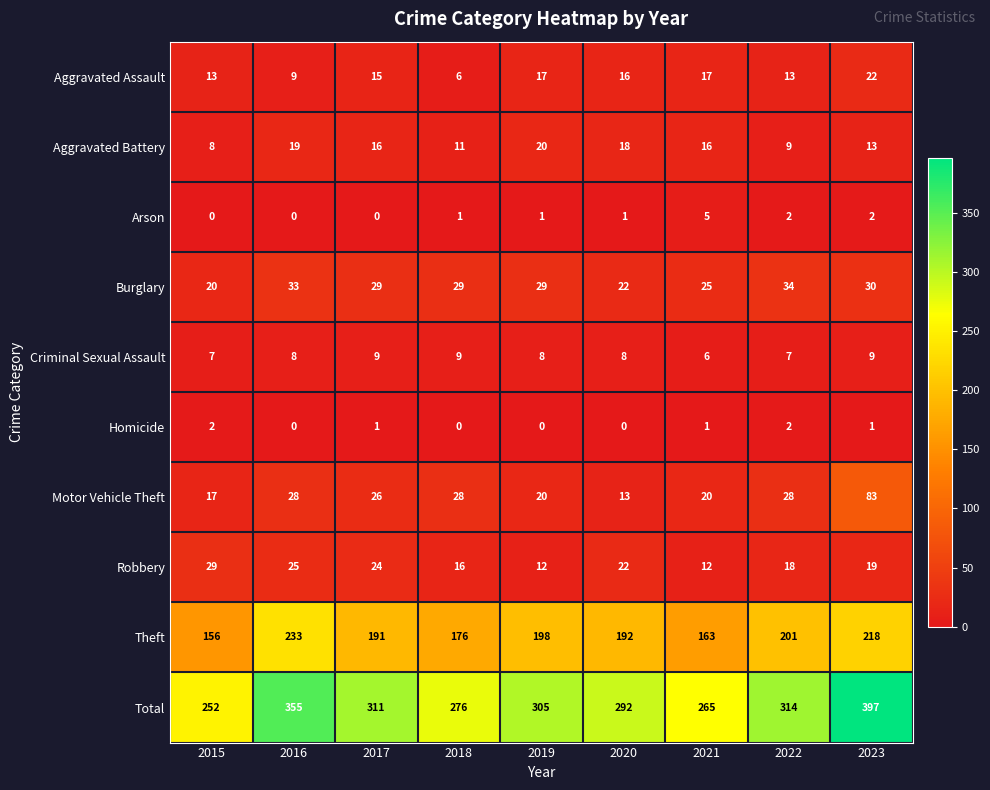

Is it true that Motor Vehicle Theft equals 28 at 2022?

True